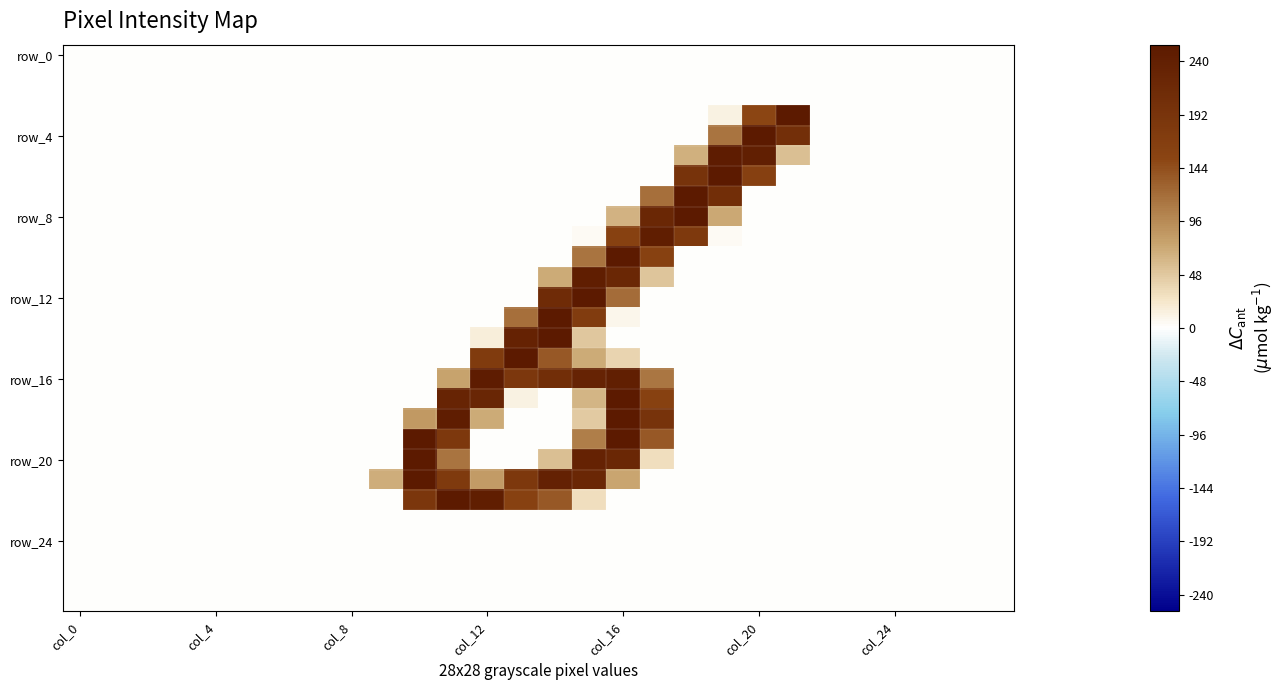

At how many categories does at least one series exceed 31?

13